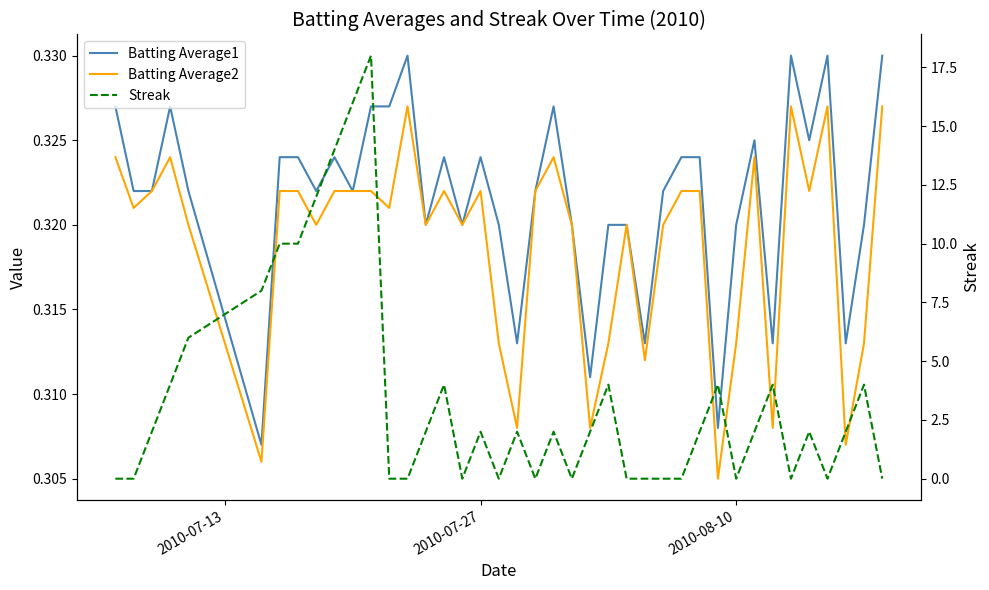

How many values in Streak are above zero?

24